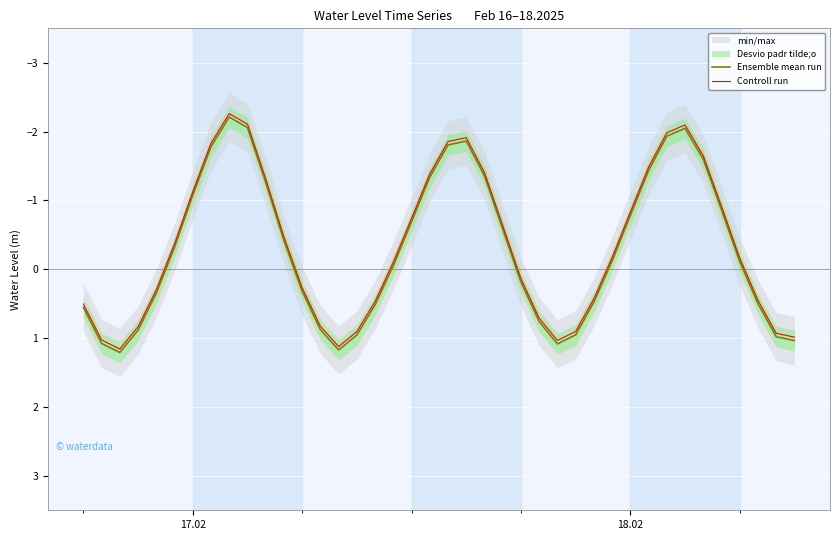

What is the highest value of the Ensemble mean run series?

1.2